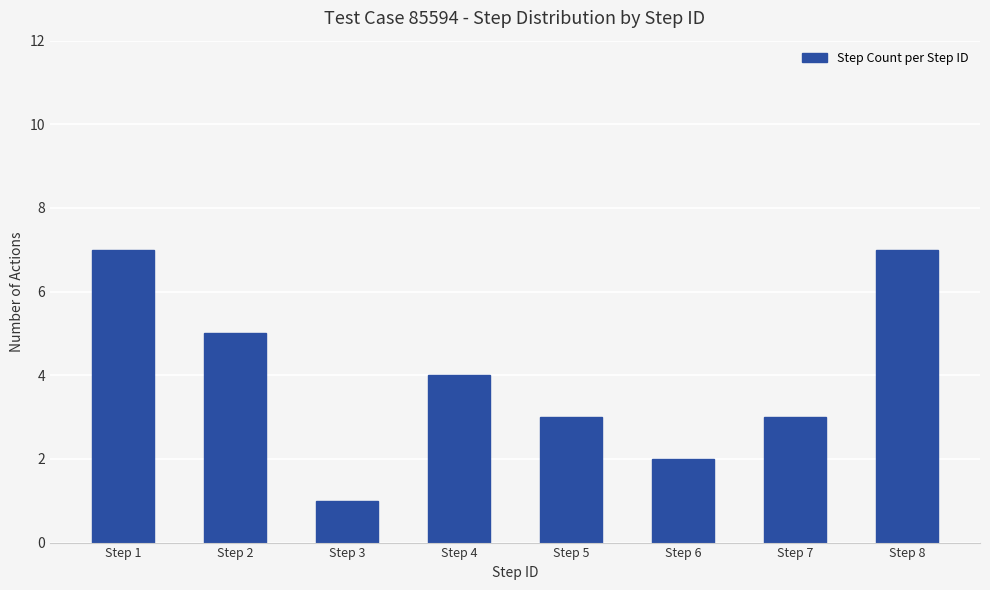

The chart shows a value of 7 at Step 8. True or false?

True